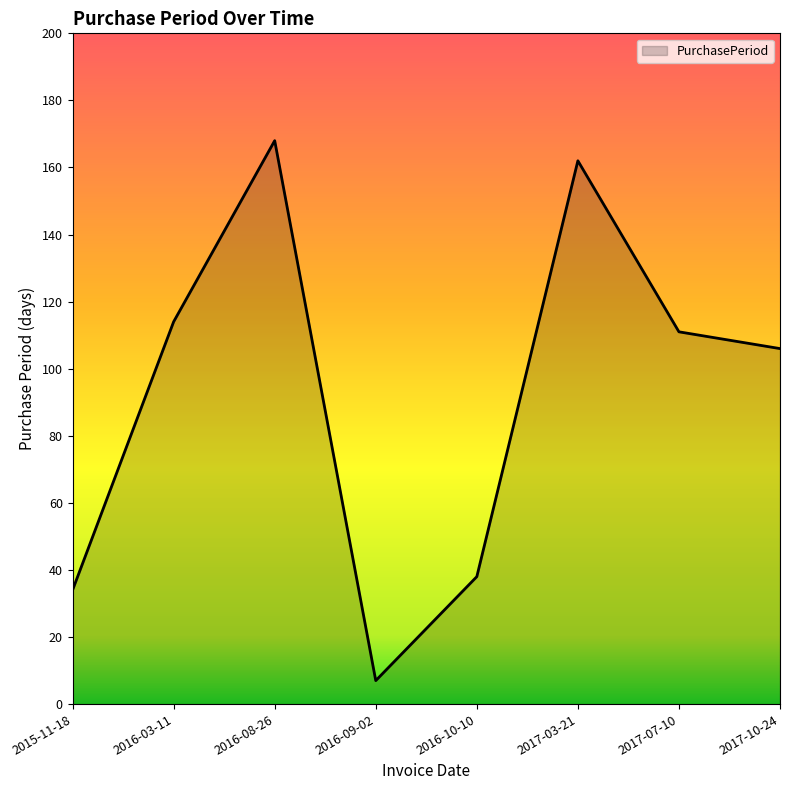

Count the number of categories in the chart.

8